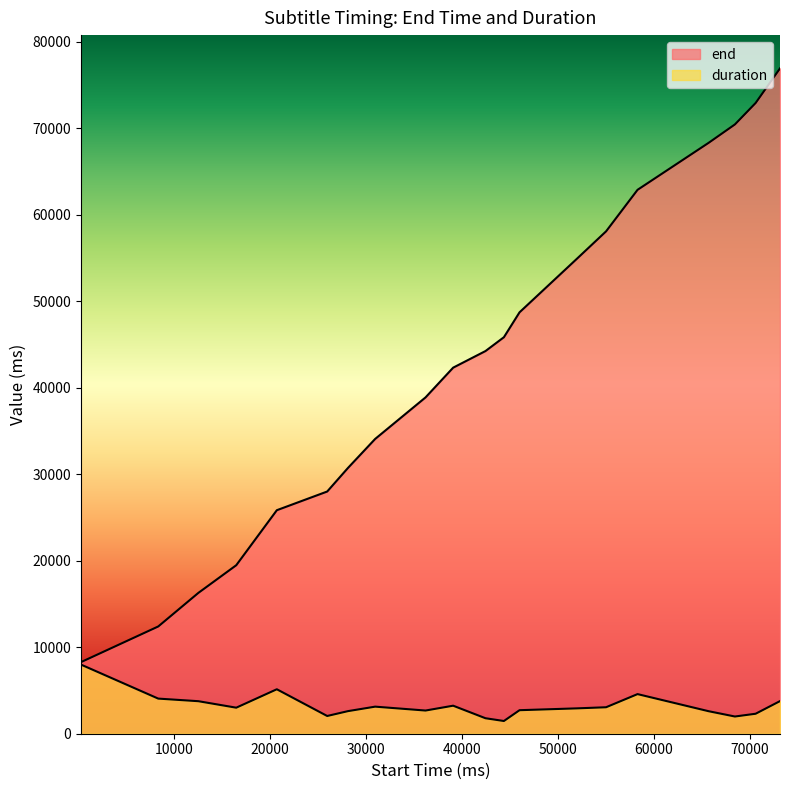

Which has a higher value, 73150 or 44370?

73150